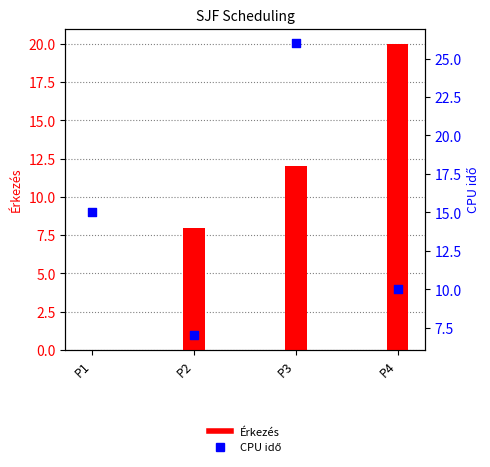

What are all the series names shown in the legend?

Érkezés, CPU idő